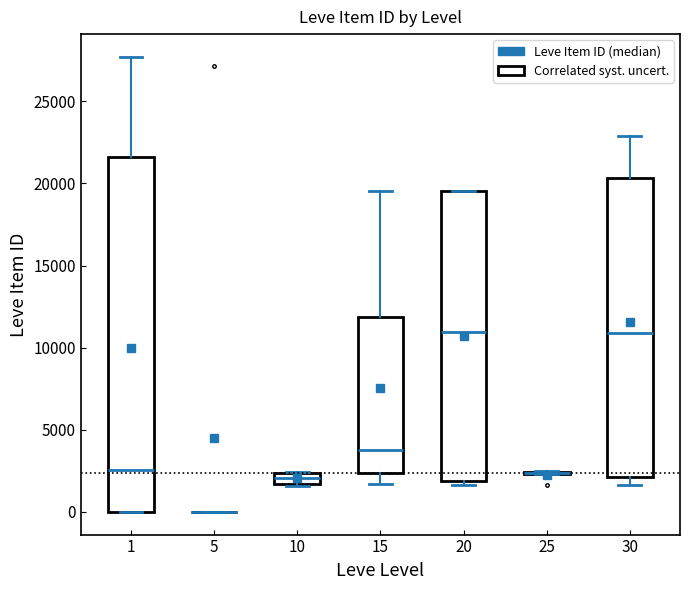

Comparing the boxes themselves (not the whiskers), which one is the tallest?

1